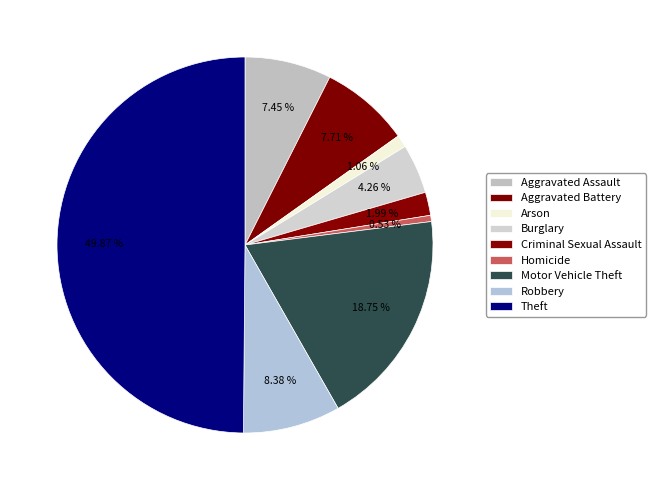

Rank the categories by value from highest to lowest.

Theft, Motor Vehicle Theft, Robbery, Aggravated Battery, Aggravated Assault, Burglary, Criminal Sexual Assault, Arson, Homicide